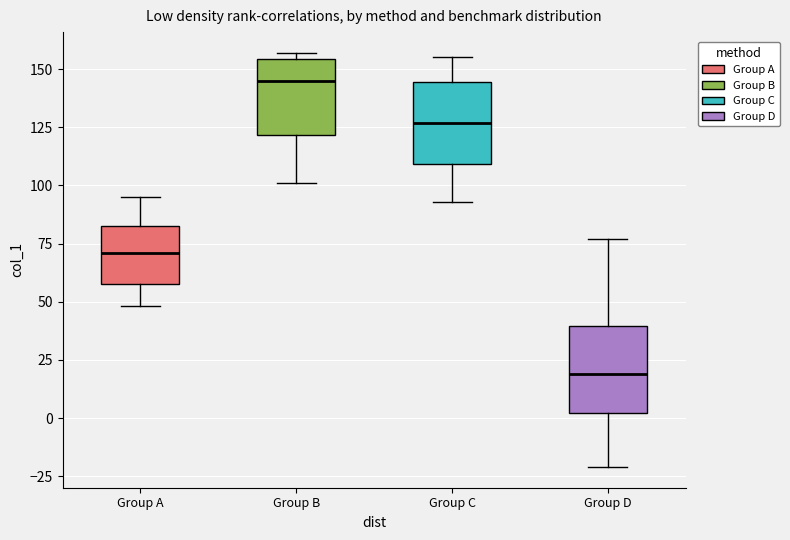

Reading left to right, read every box against the y-axis: the position of its median line, the range the box covers, and the ends of its whiskers. The values are not printed on the chart, so give them approximately, as read against the axis.

Group A: median 70, box 60 to 85, whiskers 50 to 95
Group B: median 145, box 120 to 155, whiskers 100 to 155 (just above the box's upper edge)
Group C: median 125, box 110 to 145, whiskers 95 to 155
Group D: median 20, box 0 to 40, whiskers -20 to 75